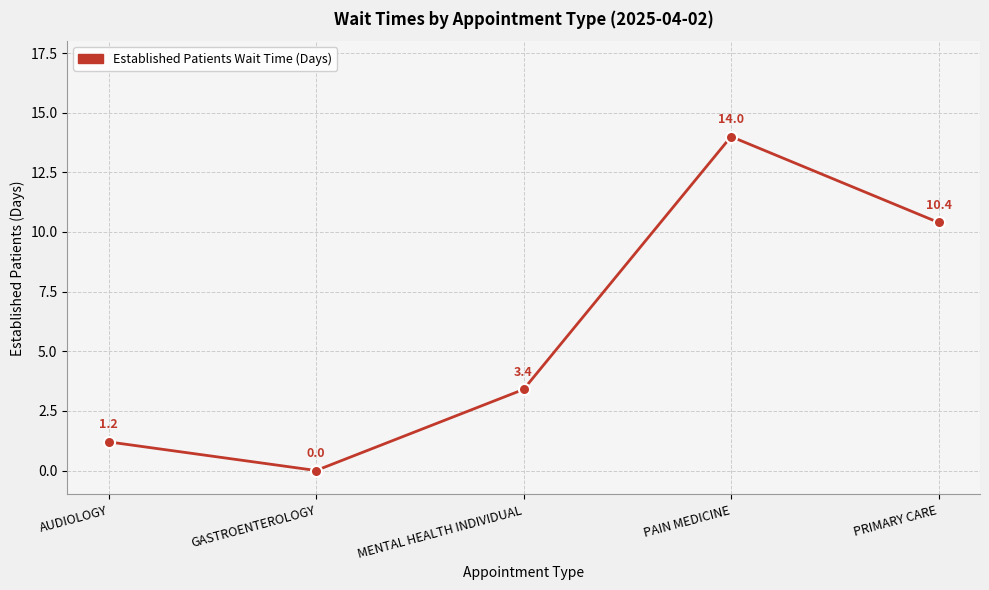

How many data points are less than 3?

2